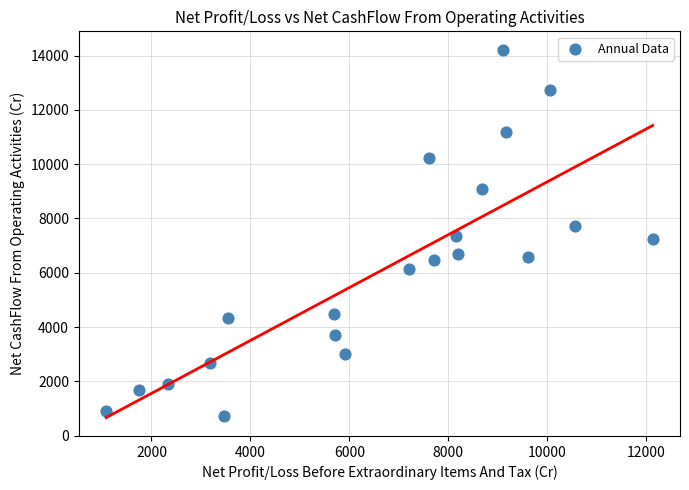

What is the range of X values (max minus min)?

11053.0